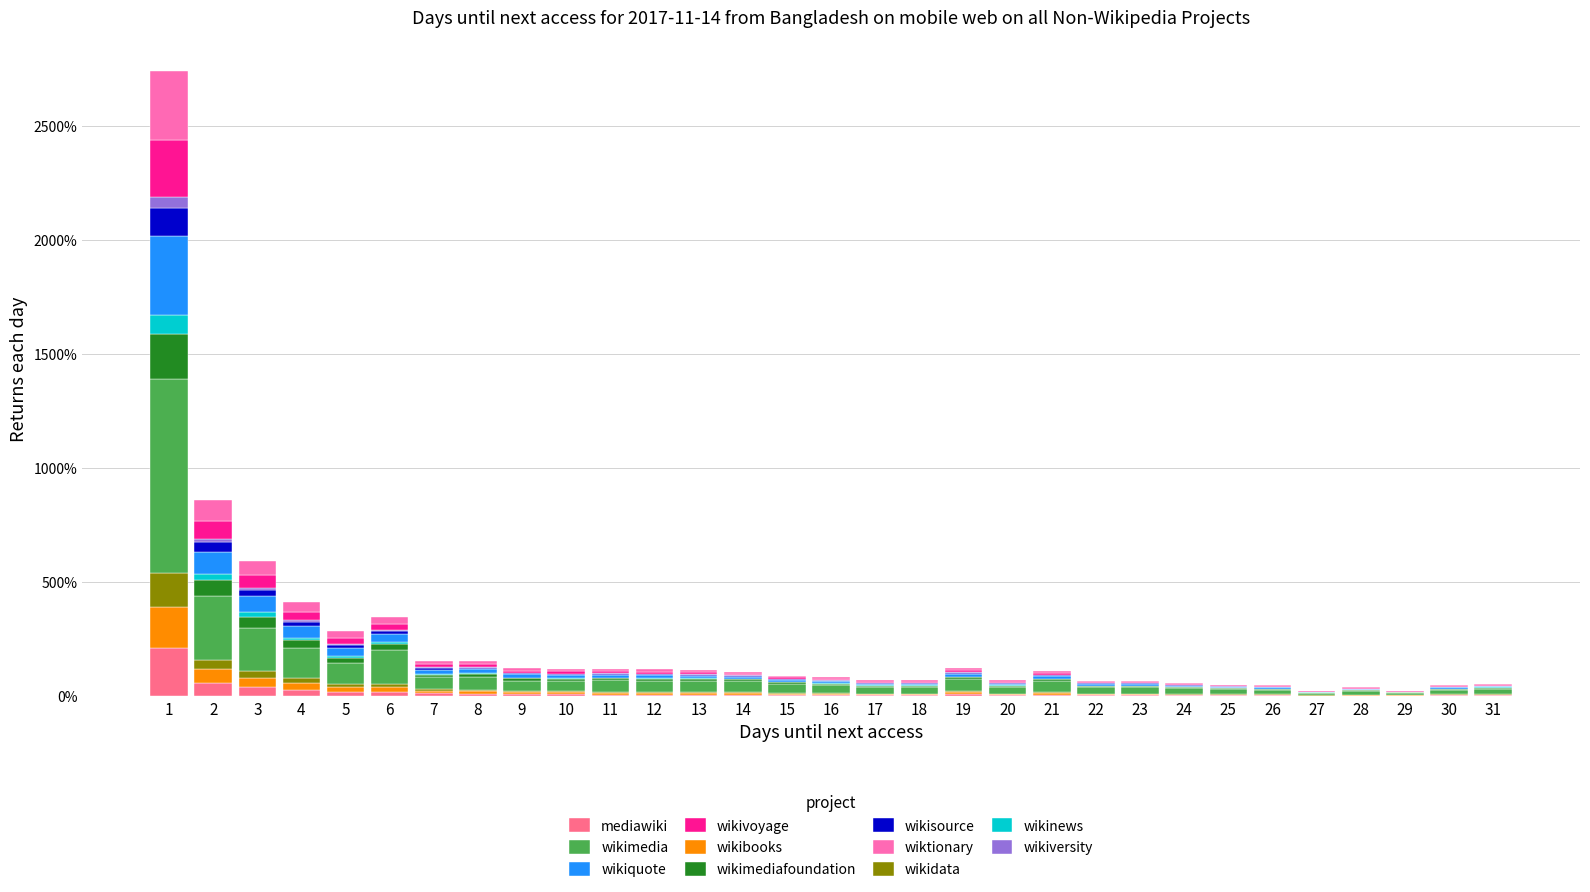

Are the bars horizontal?

No